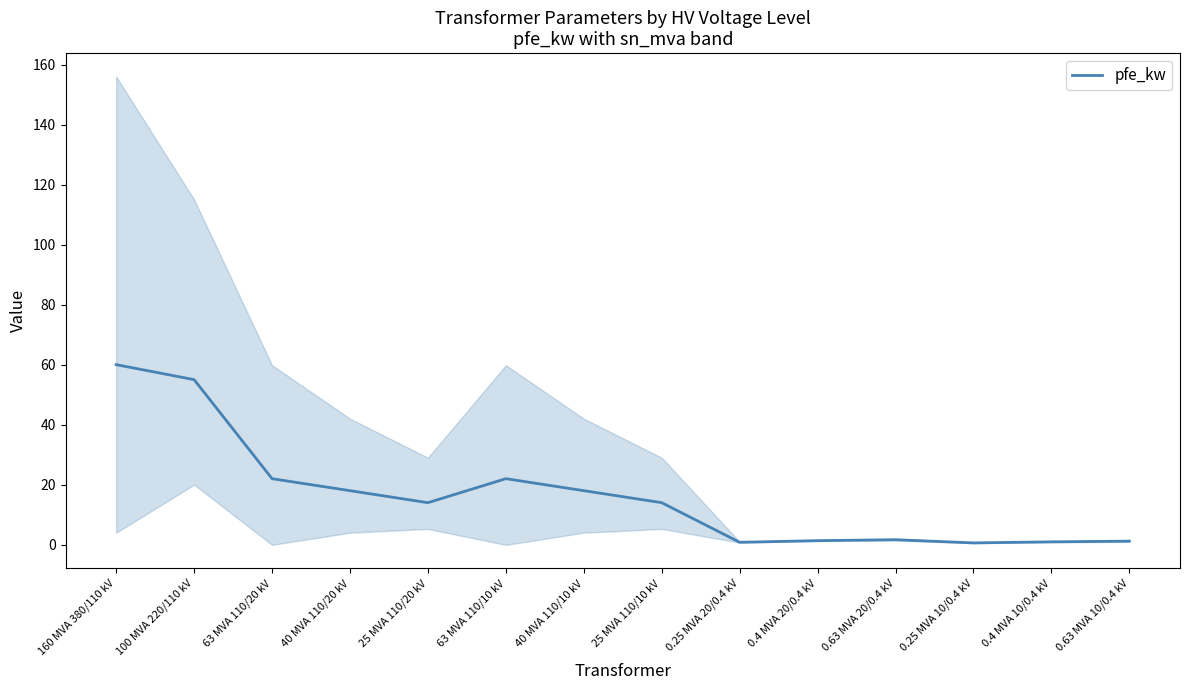

What is the sum of the values at 63 MVA 110/10 kV and 0.4 MVA 10/0.4 kV?

22.9